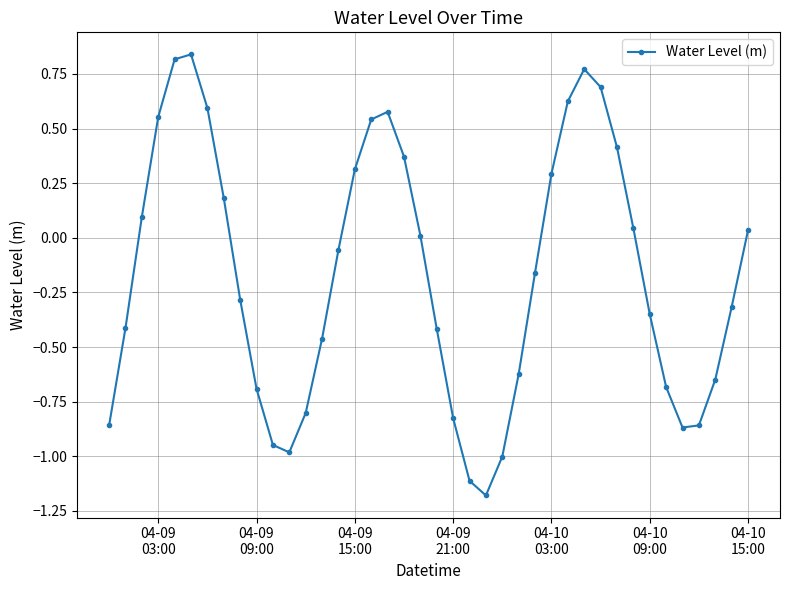

What is the difference between the maximum and minimum values?

2.0